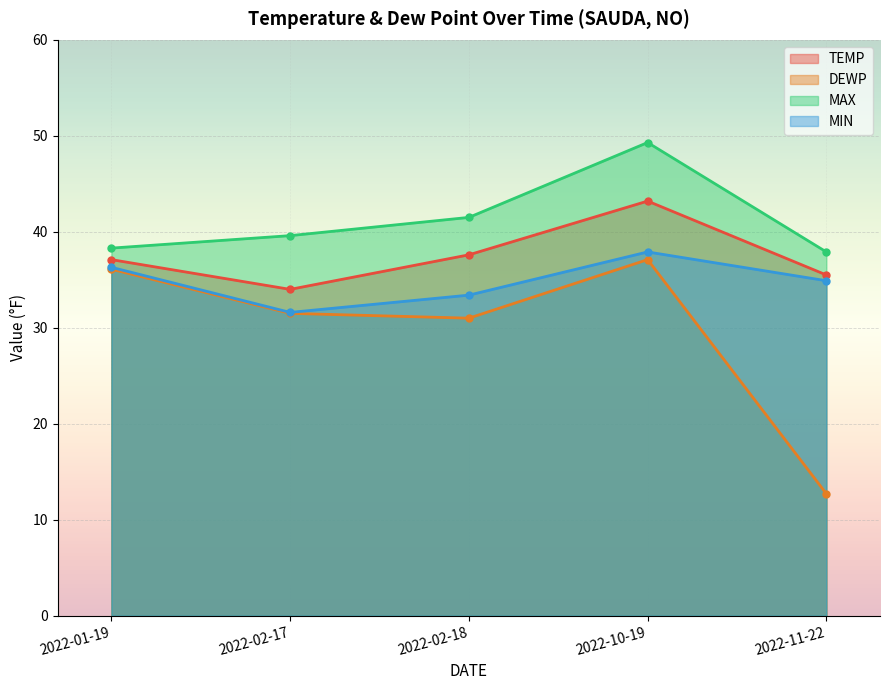

At which label does MAX first exceed 39?

2022-02-17